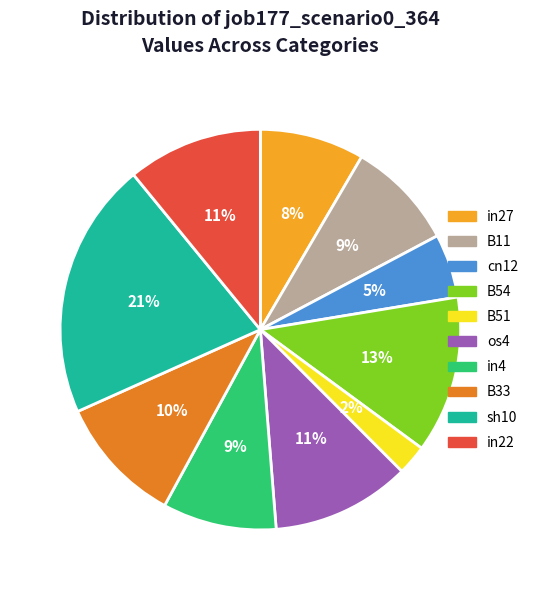

To the nearest percent, what is the average slice percentage?

10%